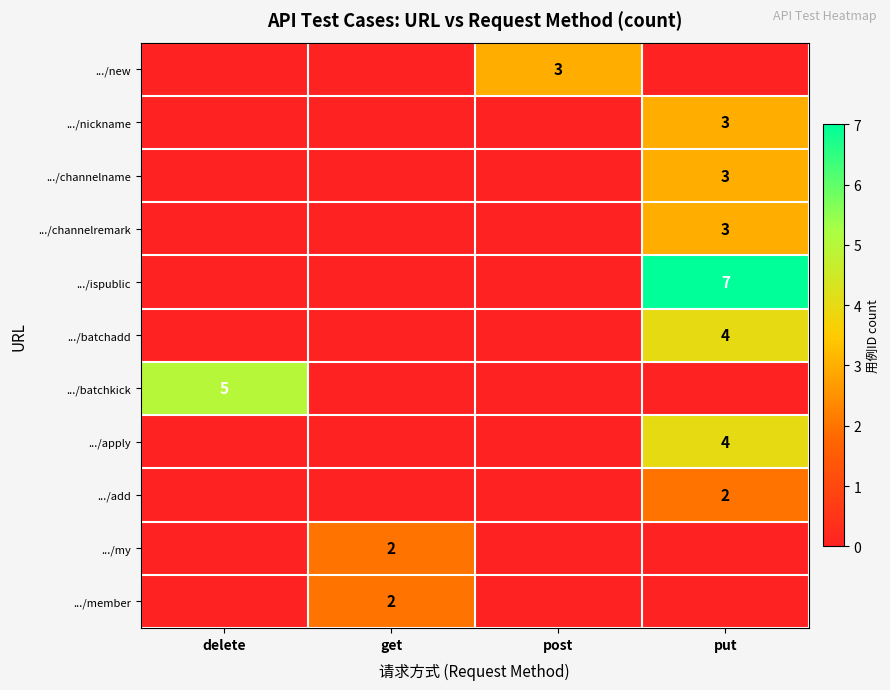

Which series changed the most between get and put?

.../ispublic